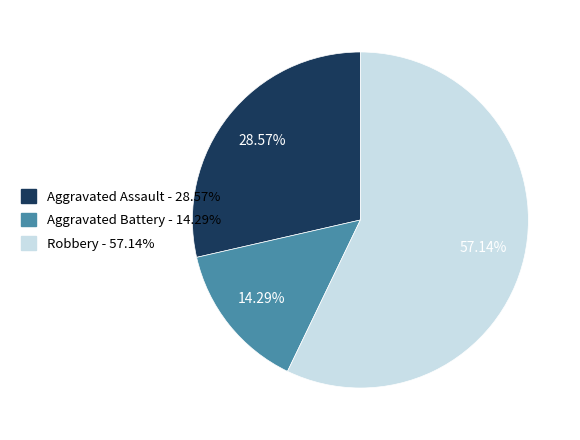

Is there any slice that represents more than half of the pie?

Yes